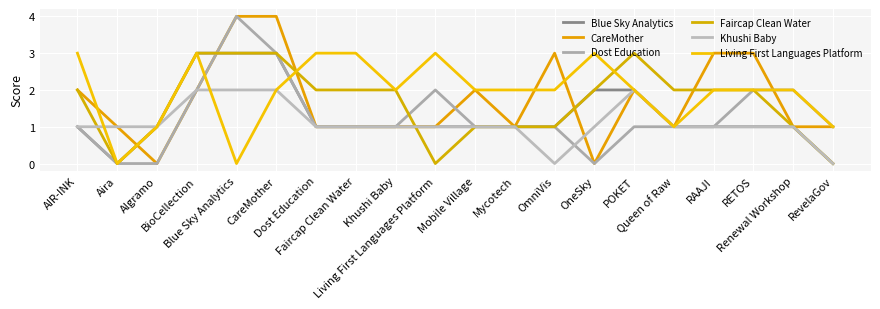

Reading left to right, list all the values displayed in this chart.

Blue Sky Analytics: 1	0	1	3	3	3	1	1	1	1	1	1	1	2	2	1	1	1	1	0
CareMother: 2	1	0	2	4	4	1	1	1	1	2	1	3	0	2	1	3	3	1	1
Dost Education: 1	0	0	2	4	3	1	1	1	2	1	1	1	0	1	1	1	2	2	1
Faircap Clean Water: 2	0	1	3	3	3	2	2	2	0	1	1	1	2	3	2	2	2	1	0
Khushi Baby: 1	1	1	2	2	2	1	1	1	1	1	1	0	1	2	1	1	1	1	0
Living First Languages Platform: 3	0	1	3	0	2	3	3	2	3	2	2	2	3	2	1	2	2	2	1